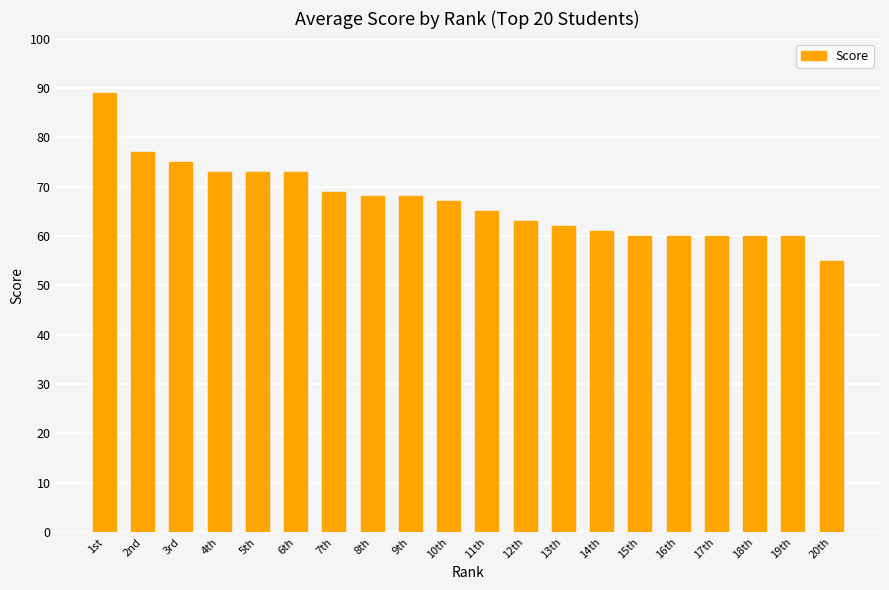

What position from the right is 3rd?

18